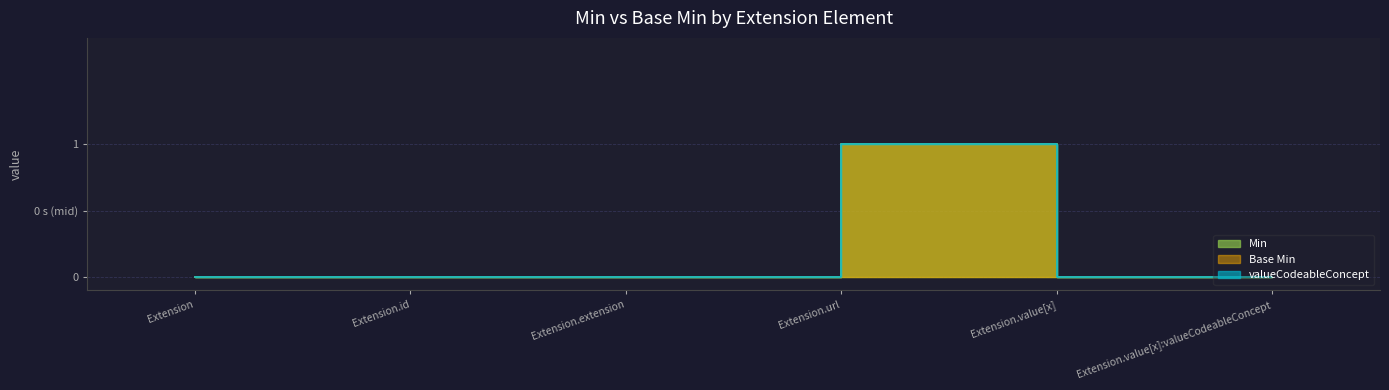

What is the label of the 1st point from the right?

Extension.value[x]:valueCodeableConcept